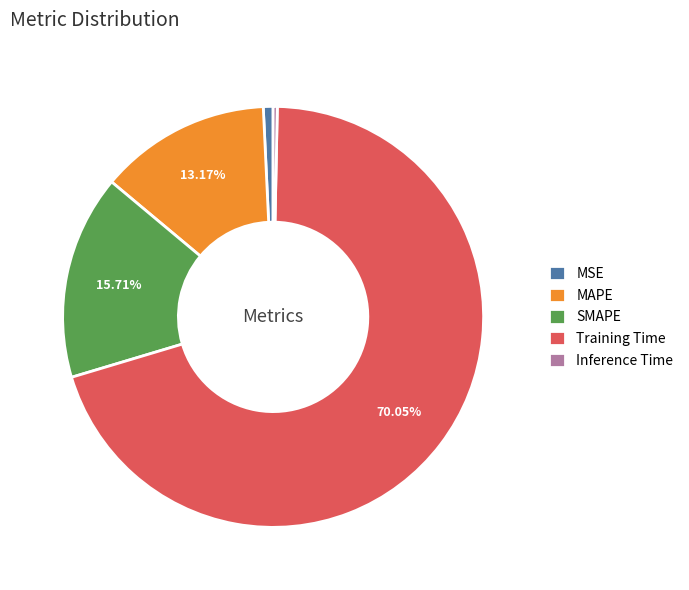

True or false: MSE accounts for 11% of the total.

False